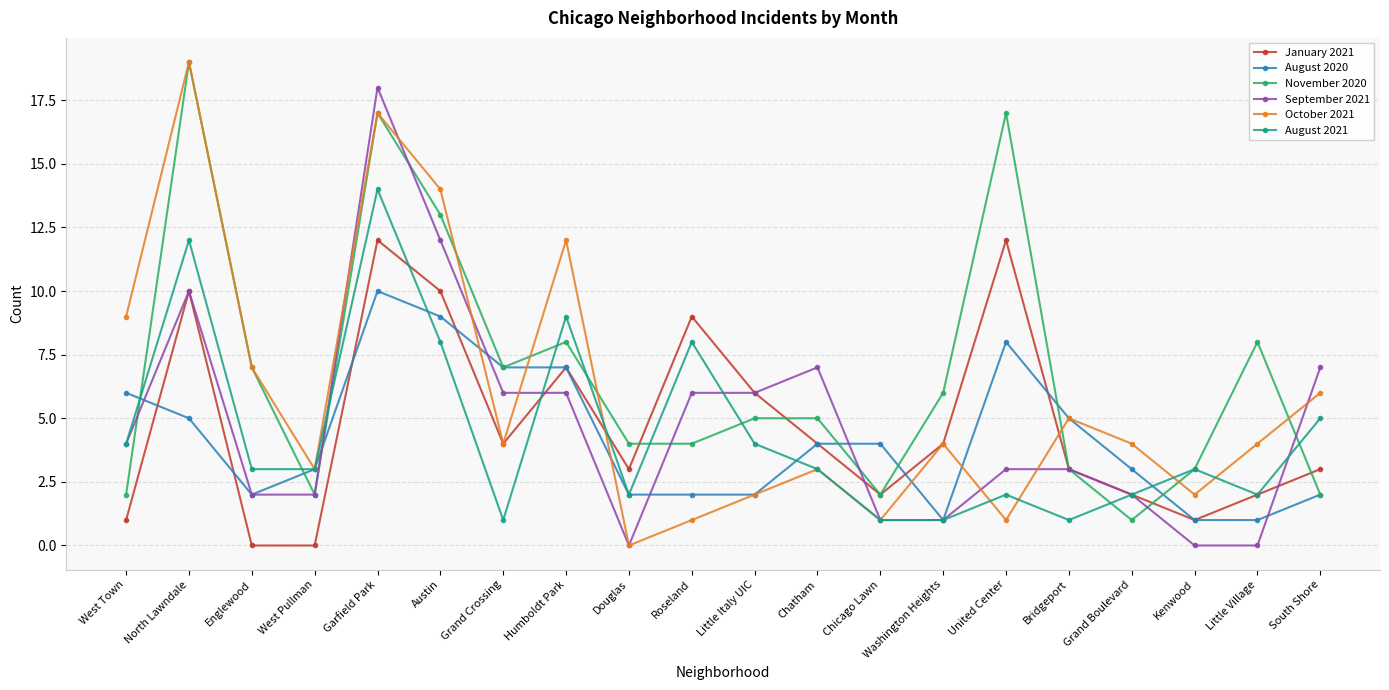

Reading right to left, list all the values displayed in this chart.

January 2021: South Shore=3	Little Village=2	Kenwood=1	Grand Boulevard=2	Bridgeport=3	United Center=12	Washington Heights=4	Chicago Lawn=2	Chatham=4	Little Italy UIC=6	Roseland=9	Douglas=3	Humboldt Park=7	Grand Crossing=4	Austin=10	Garfield Park=12	West Pullman=0	Englewood=0	North Lawndale=10	West Town=1
August 2020: South Shore=2	Little Village=1	Kenwood=1	Grand Boulevard=3	Bridgeport=5	United Center=8	Washington Heights=1	Chicago Lawn=4	Chatham=4	Little Italy UIC=2	Roseland=2	Douglas=2	Humboldt Park=7	Grand Crossing=7	Austin=9	Garfield Park=10	West Pullman=3	Englewood=2	North Lawndale=5	West Town=6
November 2020: South Shore=2	Little Village=8	Kenwood=3	Grand Boulevard=1	Bridgeport=3	United Center=17	Washington Heights=6	Chicago Lawn=2	Chatham=5	Little Italy UIC=5	Roseland=4	Douglas=4	Humboldt Park=8	Grand Crossing=7	Austin=13	Garfield Park=17	West Pullman=2	Englewood=7	North Lawndale=19	West Town=2
September 2021: South Shore=7	Little Village=0	Kenwood=0	Grand Boulevard=2	Bridgeport=3	United Center=3	Washington Heights=1	Chicago Lawn=1	Chatham=7	Little Italy UIC=6	Roseland=6	Douglas=0	Humboldt Park=6	Grand Crossing=6	Austin=12	Garfield Park=18	West Pullman=2	Englewood=2	North Lawndale=10	West Town=4
October 2021: South Shore=6	Little Village=4	Kenwood=2	Grand Boulevard=4	Bridgeport=5	United Center=1	Washington Heights=4	Chicago Lawn=1	Chatham=3	Little Italy UIC=2	Roseland=1	Douglas=0	Humboldt Park=12	Grand Crossing=4	Austin=14	Garfield Park=17	West Pullman=3	Englewood=7	North Lawndale=19	West Town=9
August 2021: South Shore=5	Little Village=2	Kenwood=3	Grand Boulevard=2	Bridgeport=1	United Center=2	Washington Heights=1	Chicago Lawn=1	Chatham=3	Little Italy UIC=4	Roseland=8	Douglas=2	Humboldt Park=9	Grand Crossing=1	Austin=8	Garfield Park=14	West Pullman=3	Englewood=3	North Lawndale=12	West Town=4